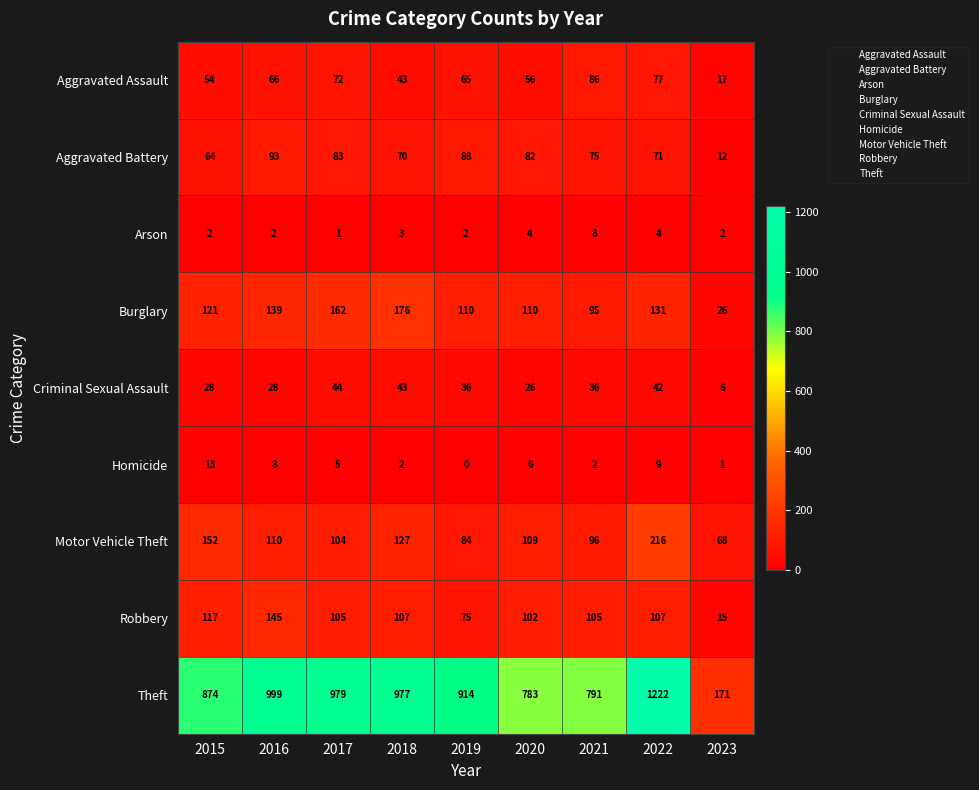

Which series has the largest range (max minus min)?

Theft